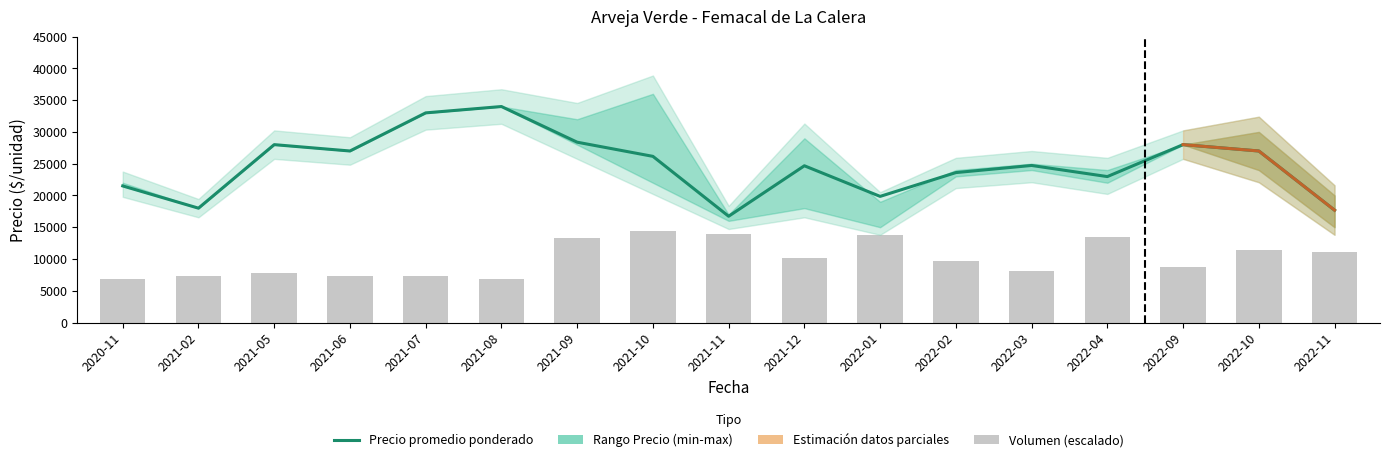

Which category has the highest value across all series?

2021-08